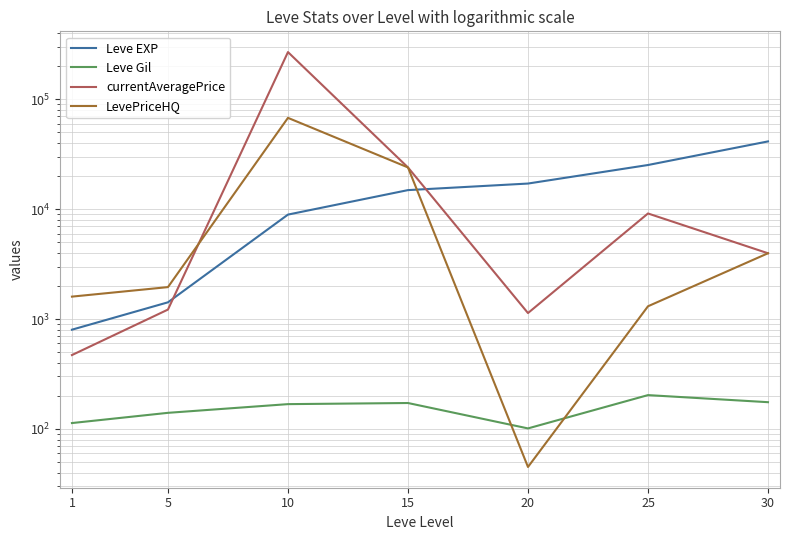

What is the greatest value displayed?

269398.3